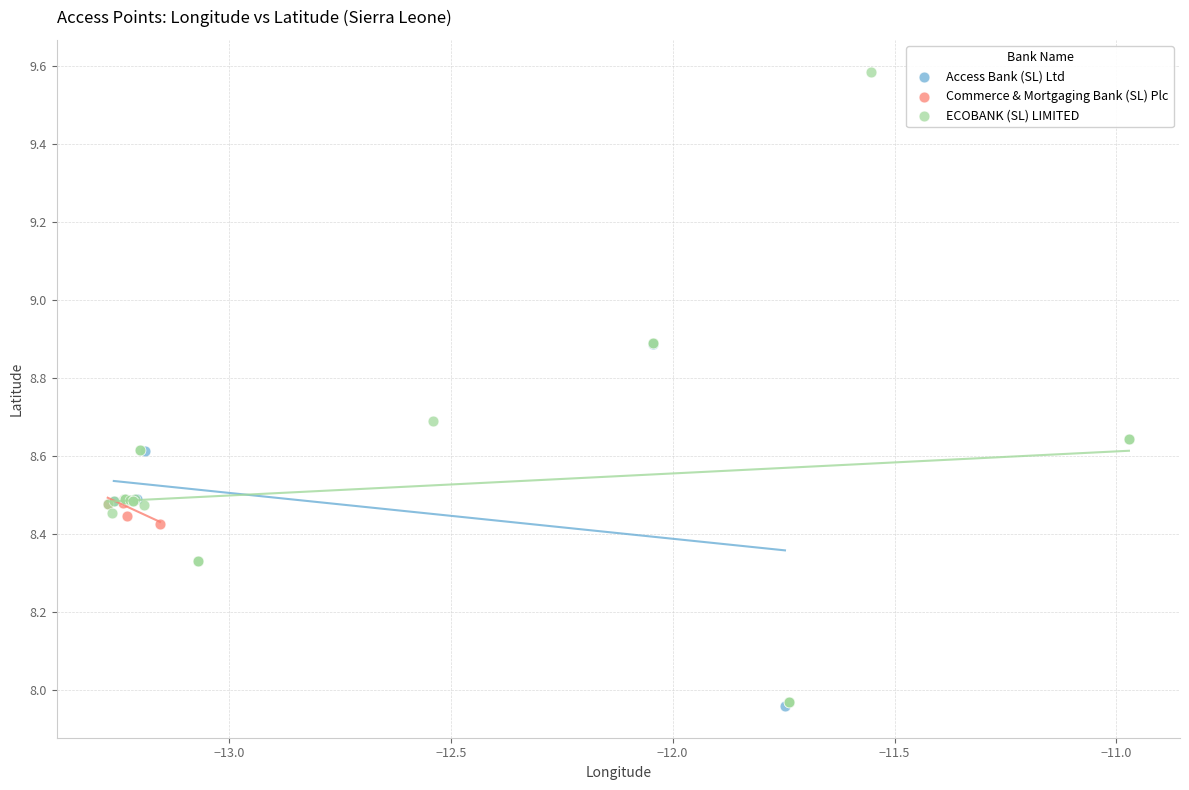

Which series contains the highest Y value?

ECOBANK (SL) LIMITED